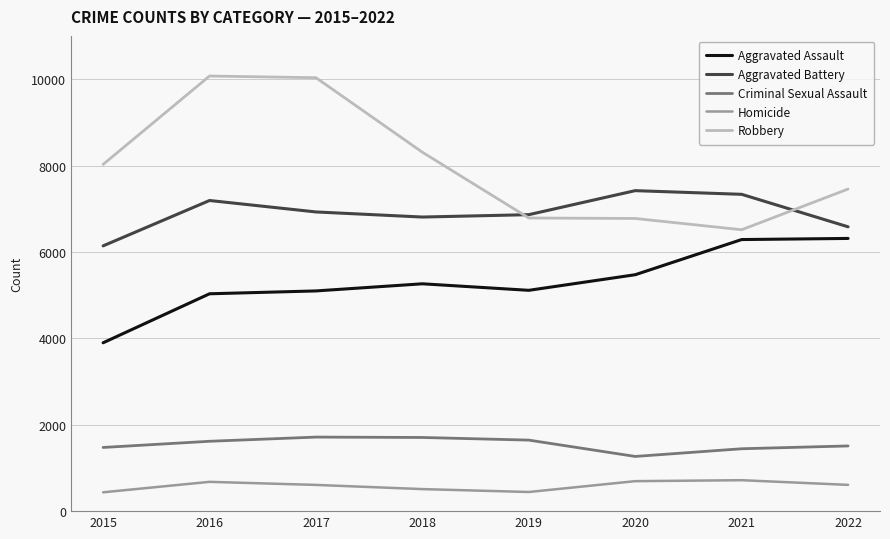

True or false: Criminal Sexual Assault and Aggravated Battery cross at least once.

False